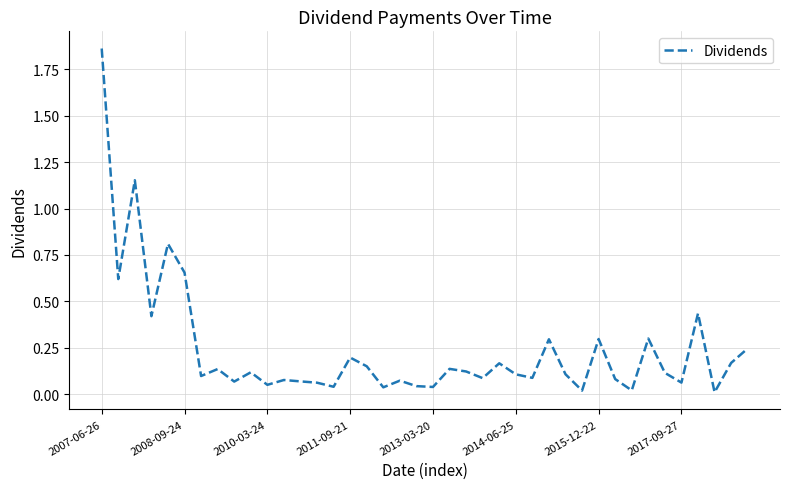

Count the number of categories in the chart.

40